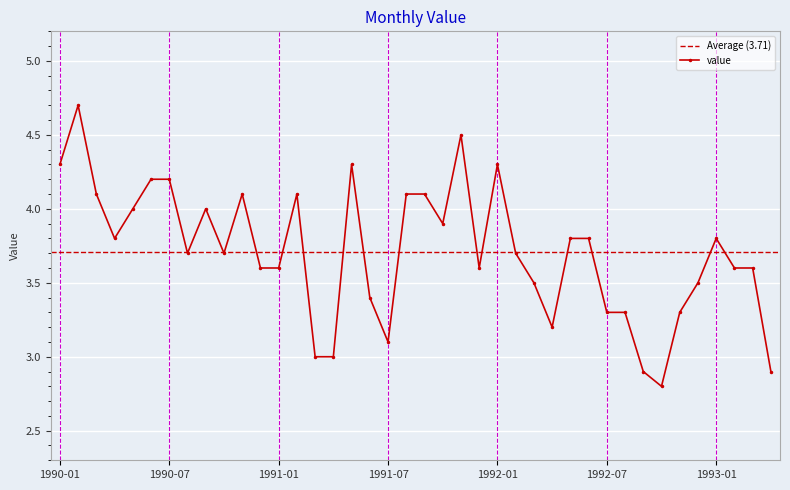

Reading left to right, what are all the values shown in this chart?

1990-01=4.3	1990-02=4.7	1990-03=4.1	1990-04=3.8	1990-05=4.0	1990-06=4.2	1990-07=4.2	1990-08=3.7	1990-09=4.0	1990-10=3.7	1990-11=4.1	1990-12=3.6	1991-01=3.6	1991-02=4.1	1991-03=3.0	1991-04=3.0	1991-05=4.3	1991-06=3.4	1991-07=3.1	1991-08=4.1	1991-09=4.1	1991-10=3.9	1991-11=4.5	1991-12=3.6	1992-01=4.3	1992-02=3.7	1992-03=3.5	1992-04=3.2	1992-05=3.8	1992-06=3.8	1992-07=3.3	1992-08=3.3	1992-09=2.9	1992-10=2.8	1992-11=3.3	1992-12=3.5	1993-01=3.8	1993-02=3.6	1993-03=3.6	1993-04=2.9